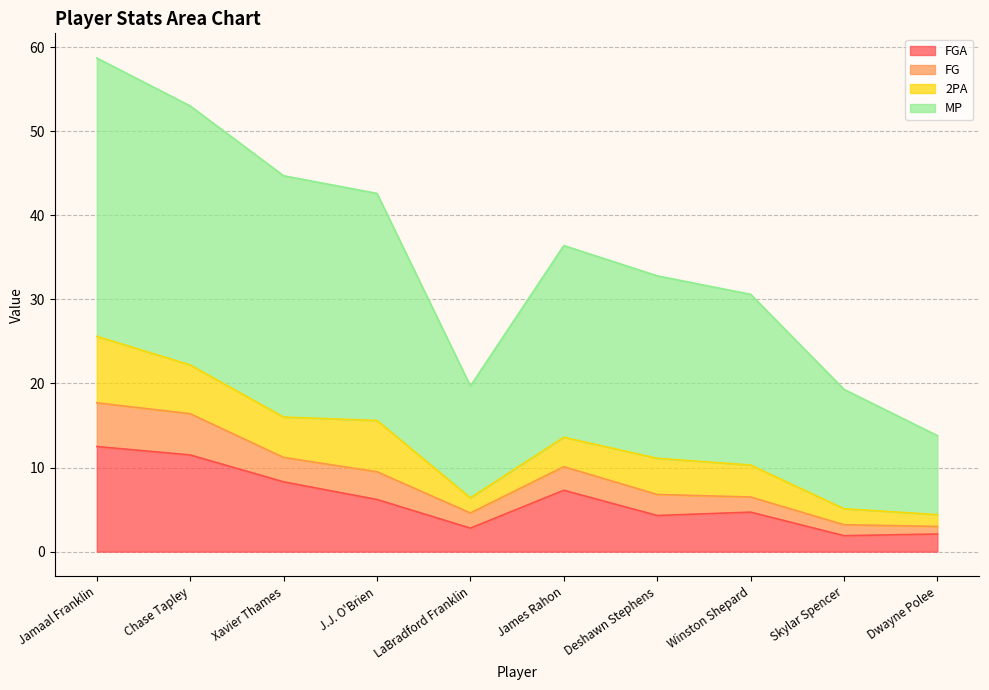

What is the average value of the FGA series?

6.2